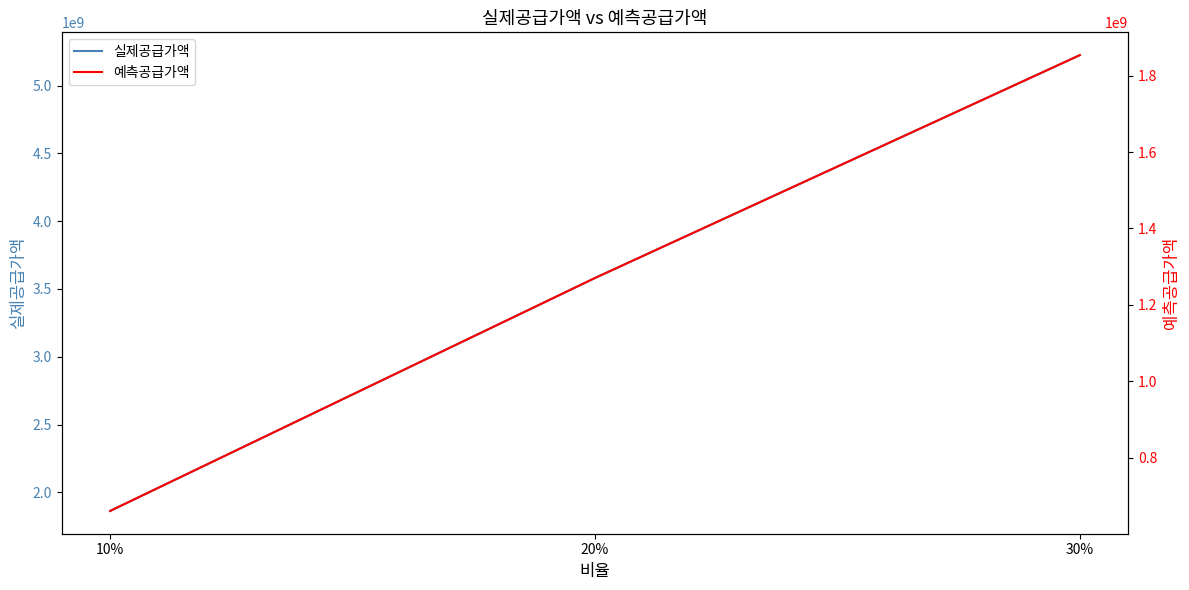

What is the difference between the second highest and minimum values in the 예측공급가액 series?

609682057.6